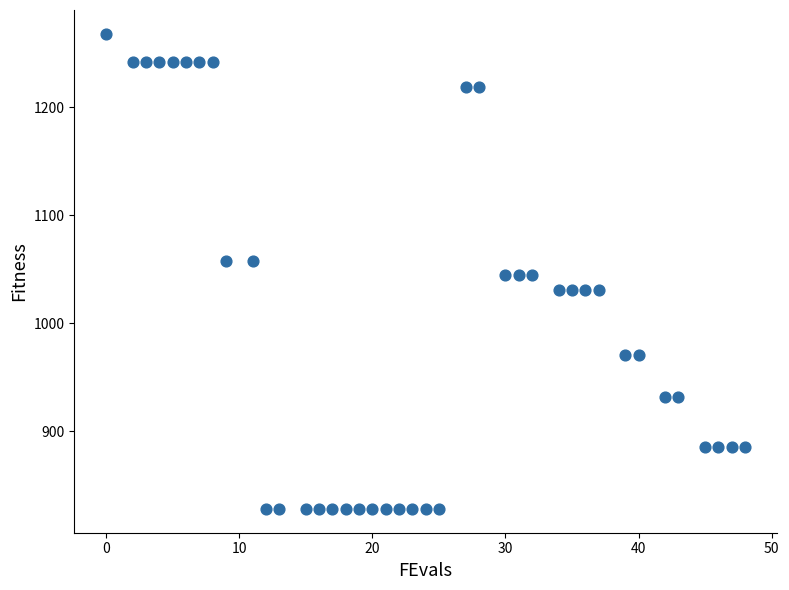

What is the range of X values (max minus min)?

48.0